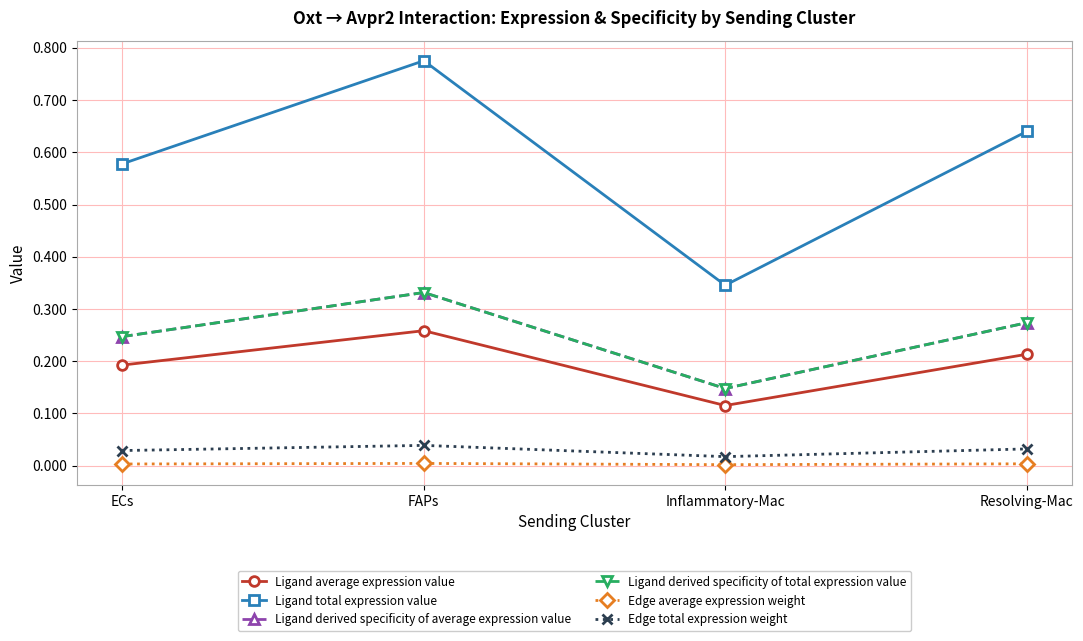

True or false: Edge average expression weight and Ligand derived specificity of total expression value cross at least once.

False